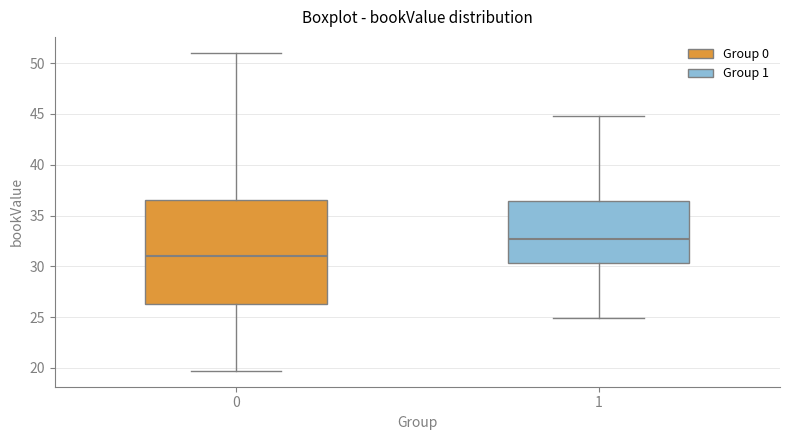

Comparing the boxes themselves (not the whiskers), which one is the tallest?

0